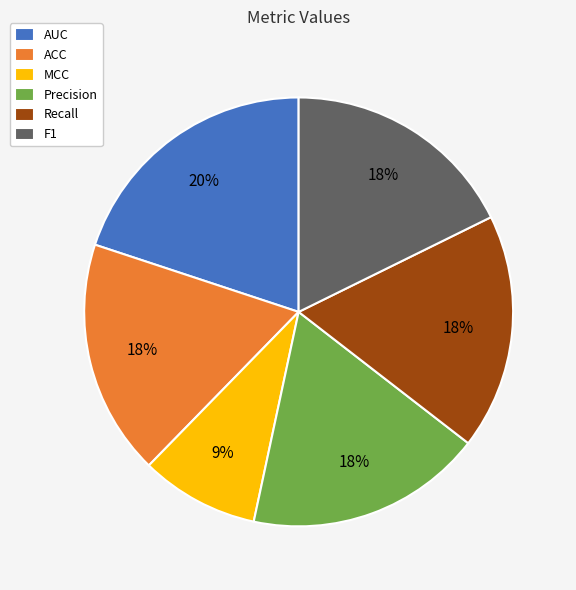

The ACC slice represents 18% of the pie. True or false?

True